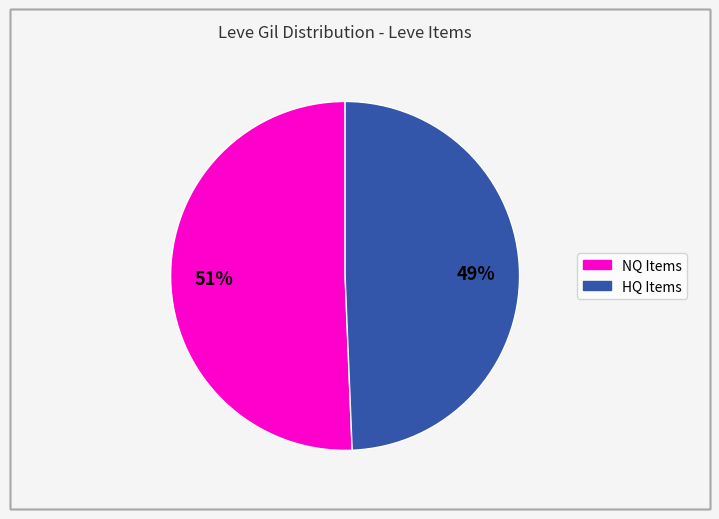

To the nearest percent, what is the average slice percentage?

50%